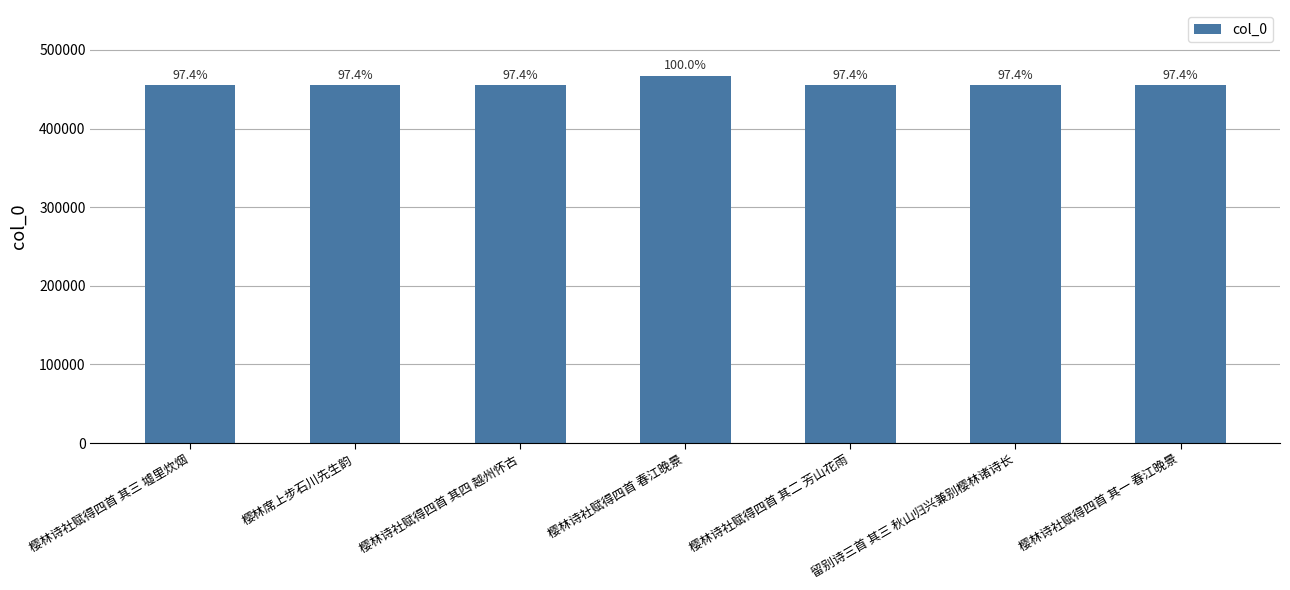

What is the label of the 5th bar from the right?

樱林诗社赋得四首 其四 越州怀古